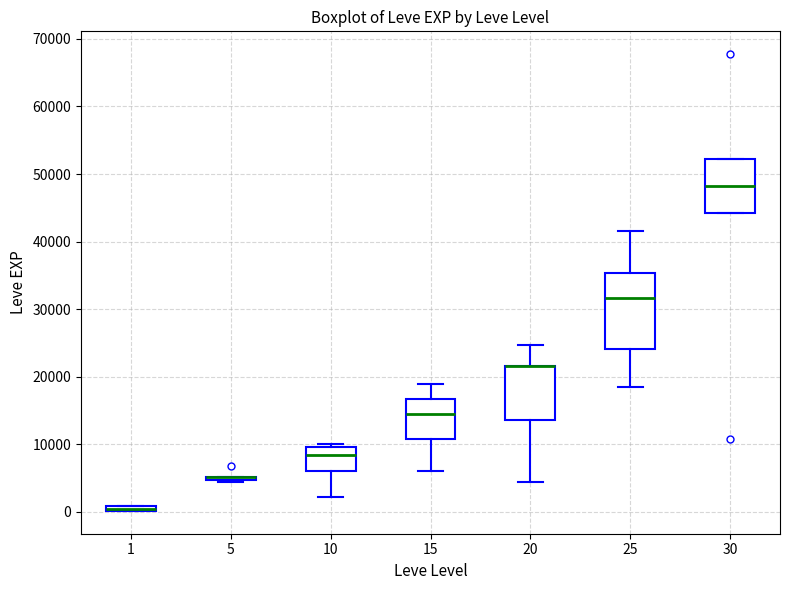

Where does the median line of the box at x = 25 sit on the y-axis? The values are not printed on the chart, so give them approximately, as read against the axis.

32000